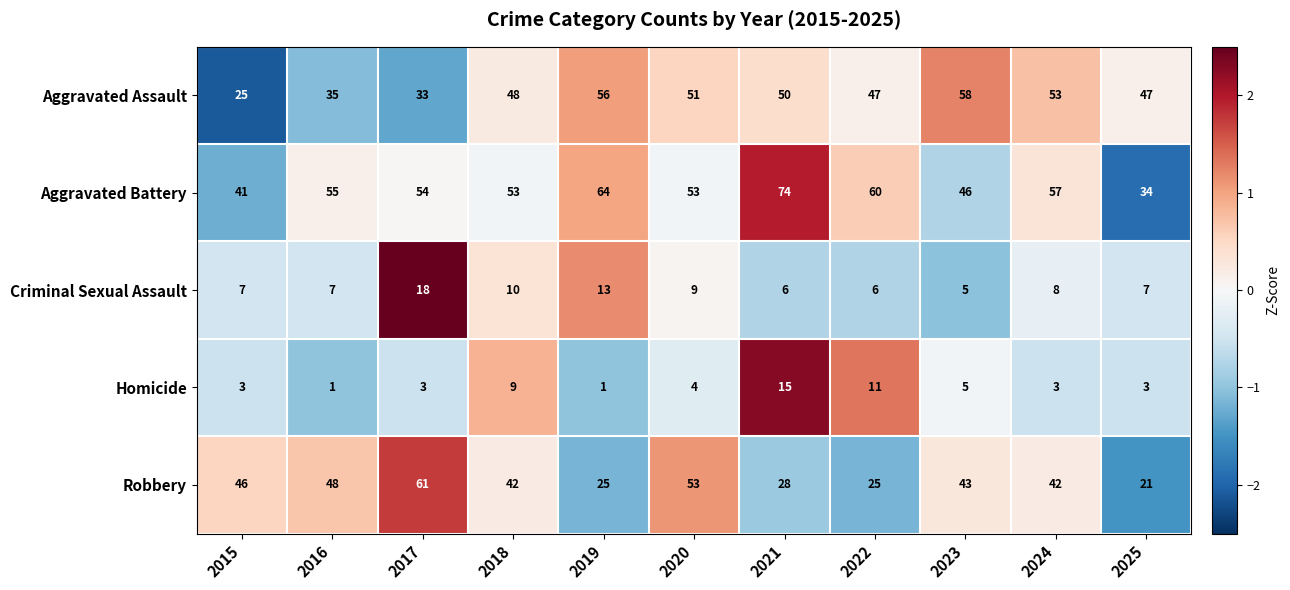

Count the number of data series in this chart.

5